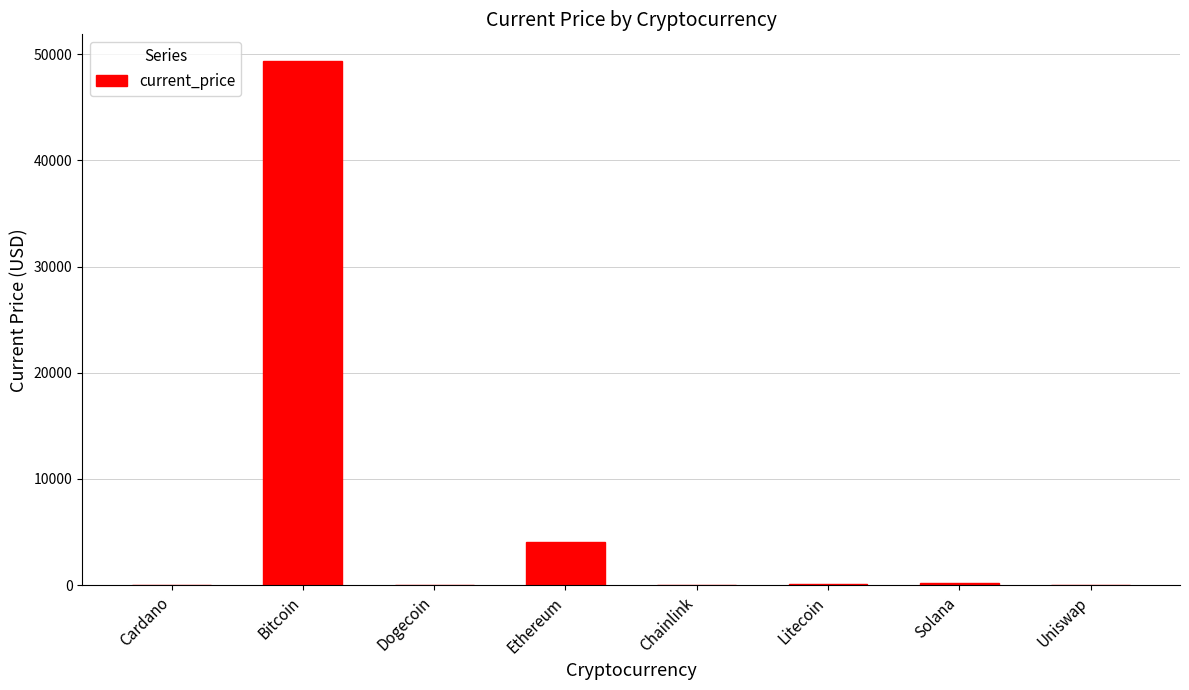

The chart shows a value of 77912.7 at Bitcoin. True or false?

False